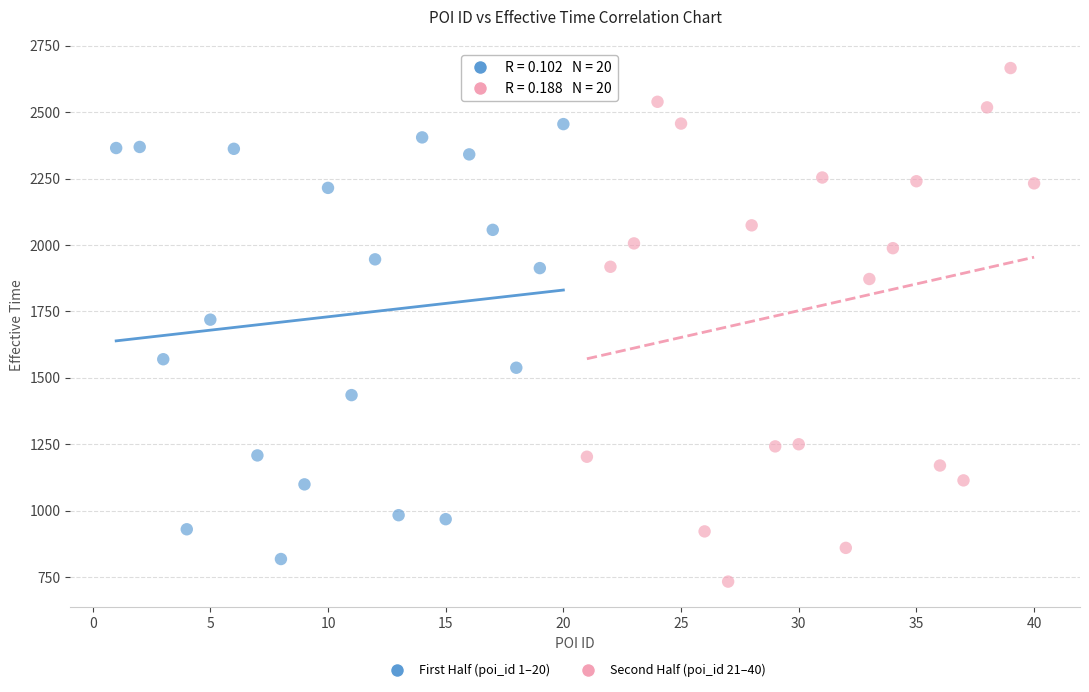

Which series contains the highest Y value?

Second Half (poi_id 21–40)